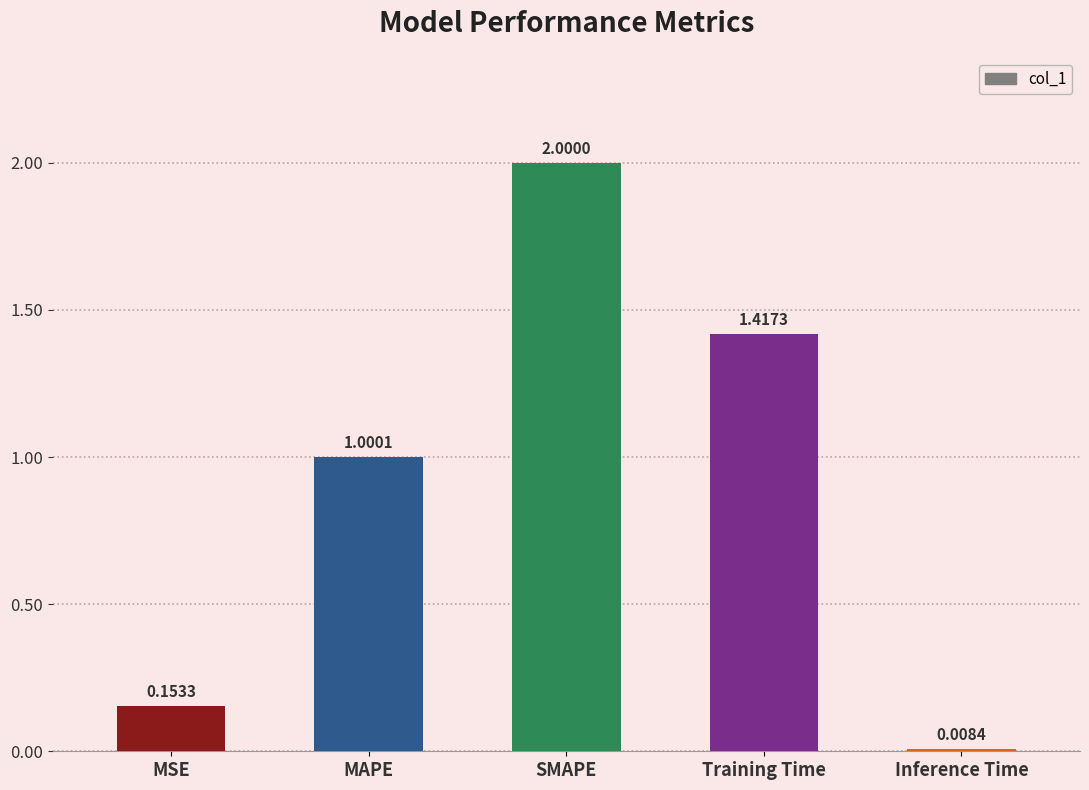

How many distinct data groups are displayed?

1